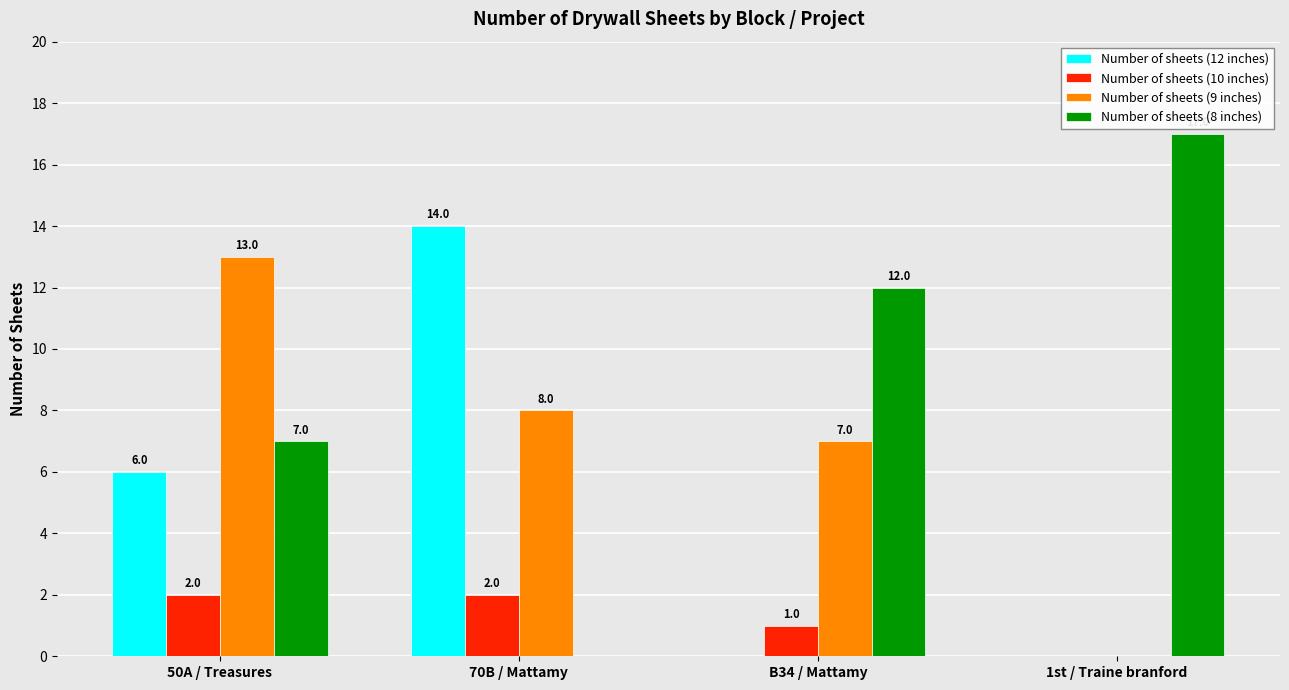

What is the sum of the Number of sheets (12 inches) values at 70B / Mattamy and 50A / Treasures?

20